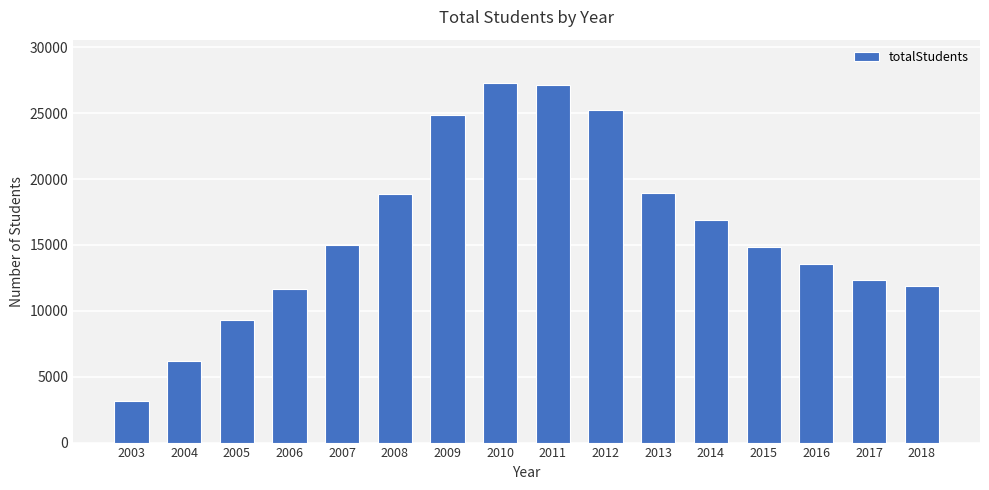

What is the smallest value displayed?

3140